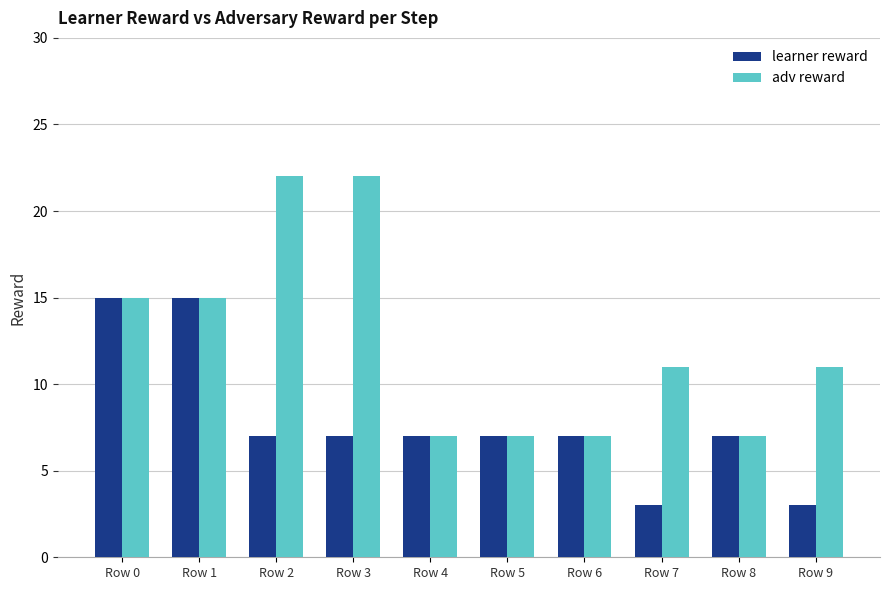

Which series has the largest total across all categories?

adv reward